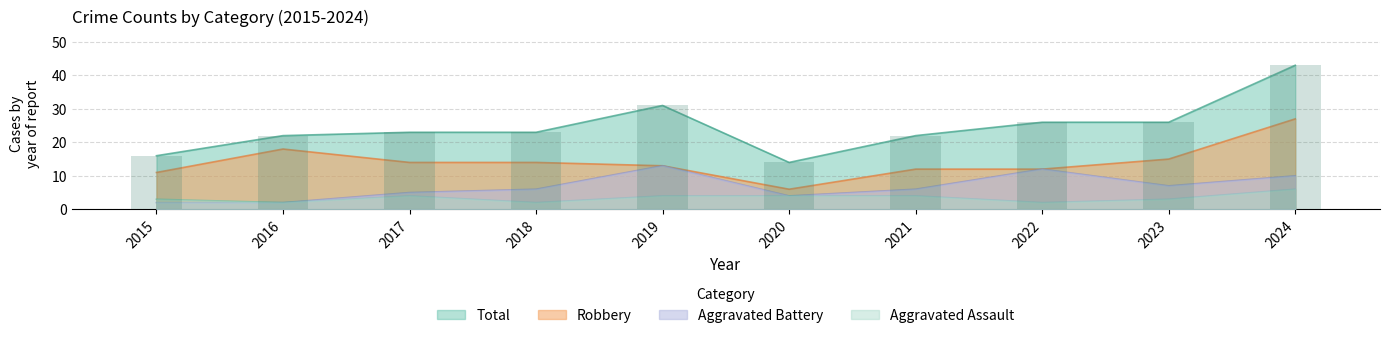

Reading left to right, transcribe all the data shown in this chart.

Aggravated Assault: 3	2	4	2	4	4	4	2	3	6
Aggravated Battery: 2	2	5	6	13	4	6	12	7	10
Robbery: 11	18	14	14	13	6	12	12	15	27
Total: 16	22	23	23	31	14	22	26	26	43